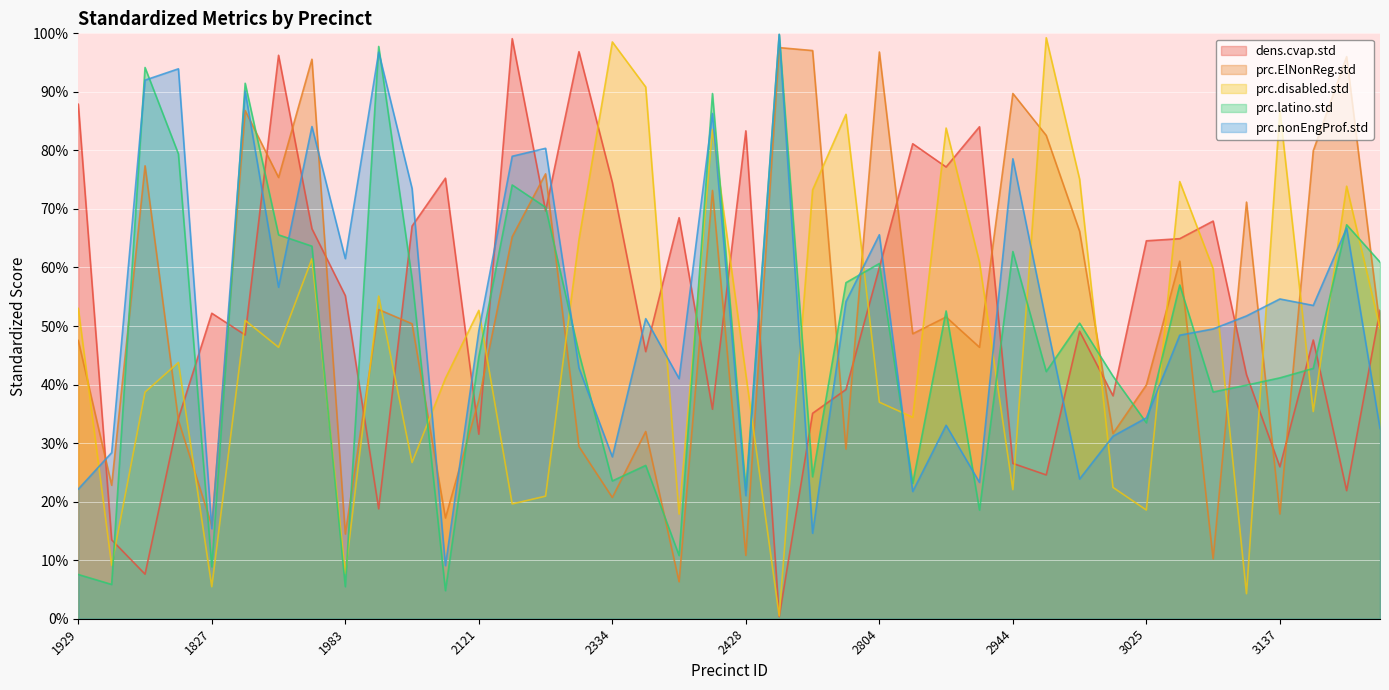

What is the highest value of the prc.nonEngProf.std series?

1.0